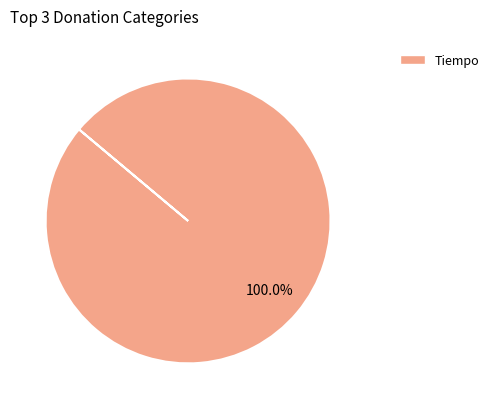

Is there a majority slice in this chart?

Yes